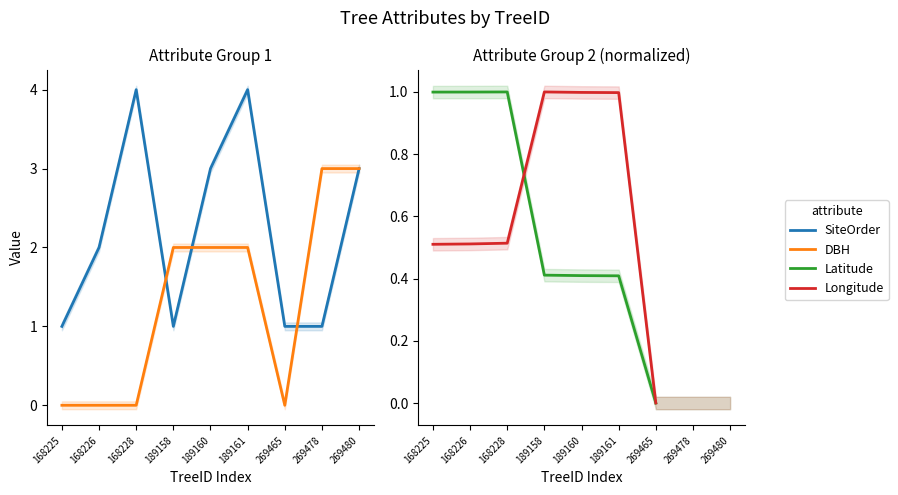

What are all the series names shown in the legend?

SiteOrder, DBH, Latitude, Longitude